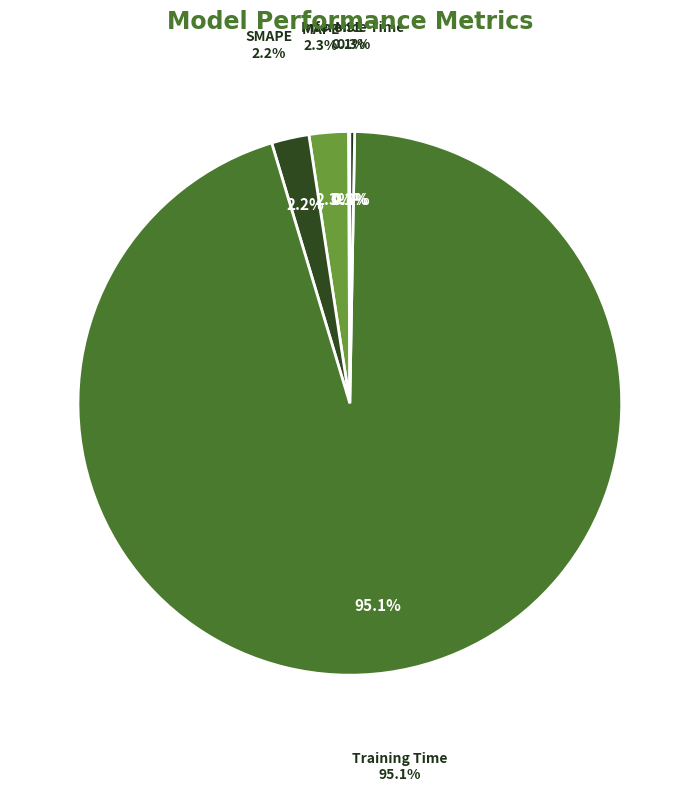

What percentage do Training Time and Inference Time together represent?

95.4%